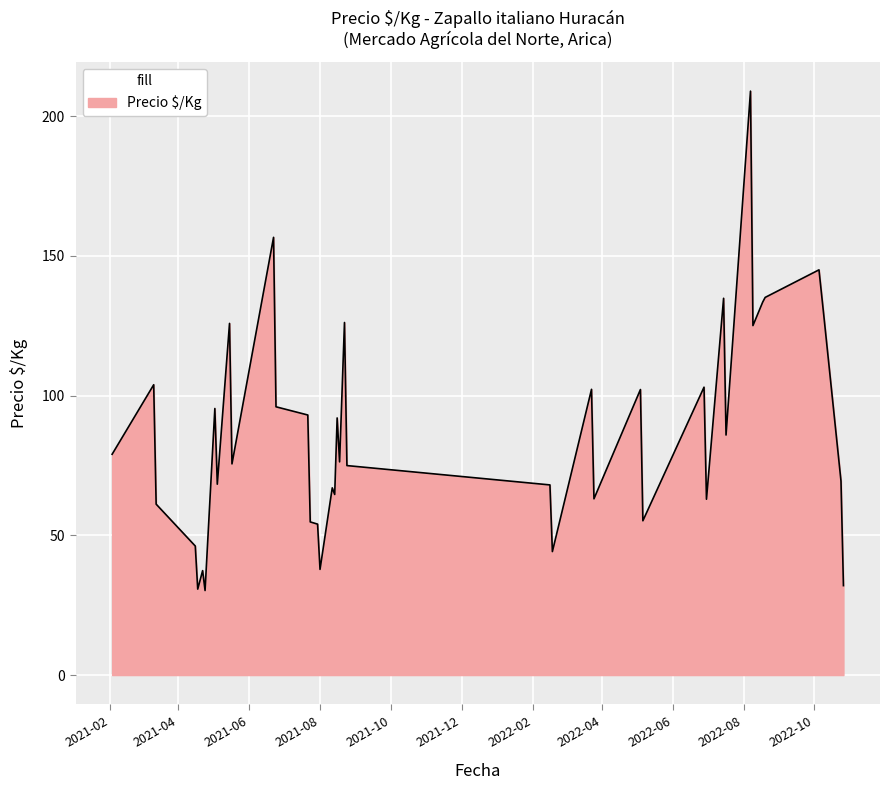

What is the smallest value displayed?

30.2